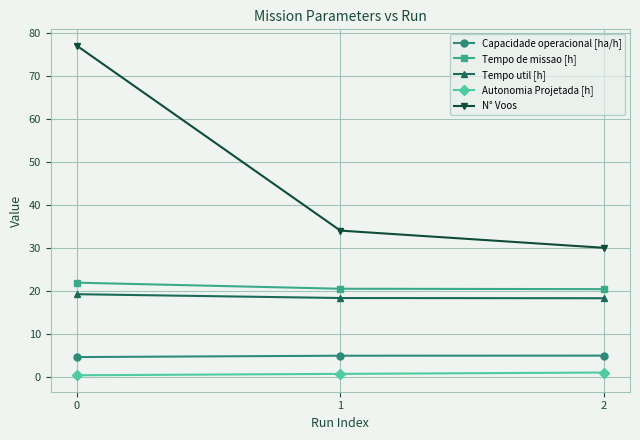

What is the maximum value for Tempo util [h]?

19.2